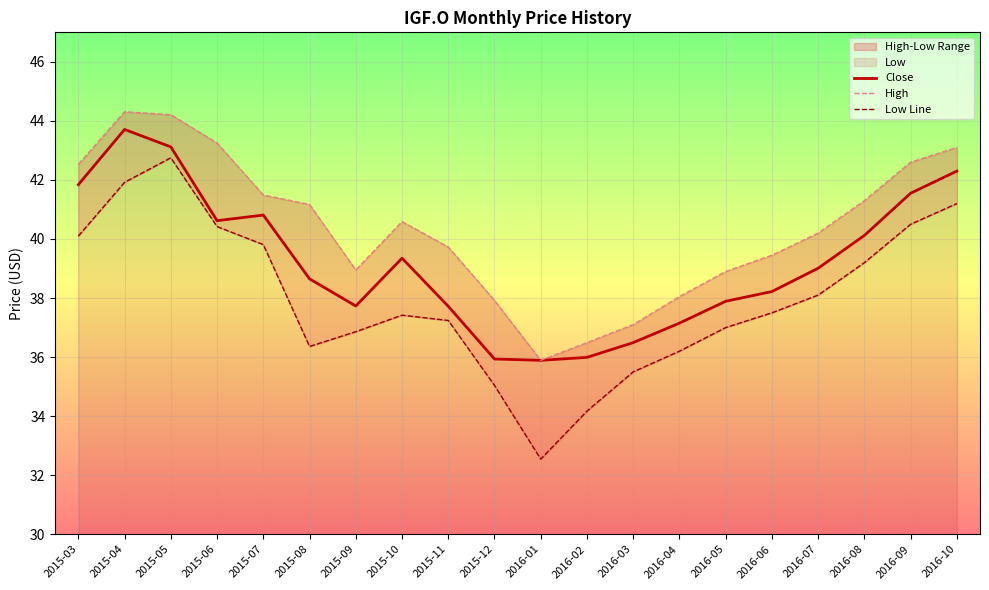

The High series shows 40.6 at 2015-10. True or false?

True